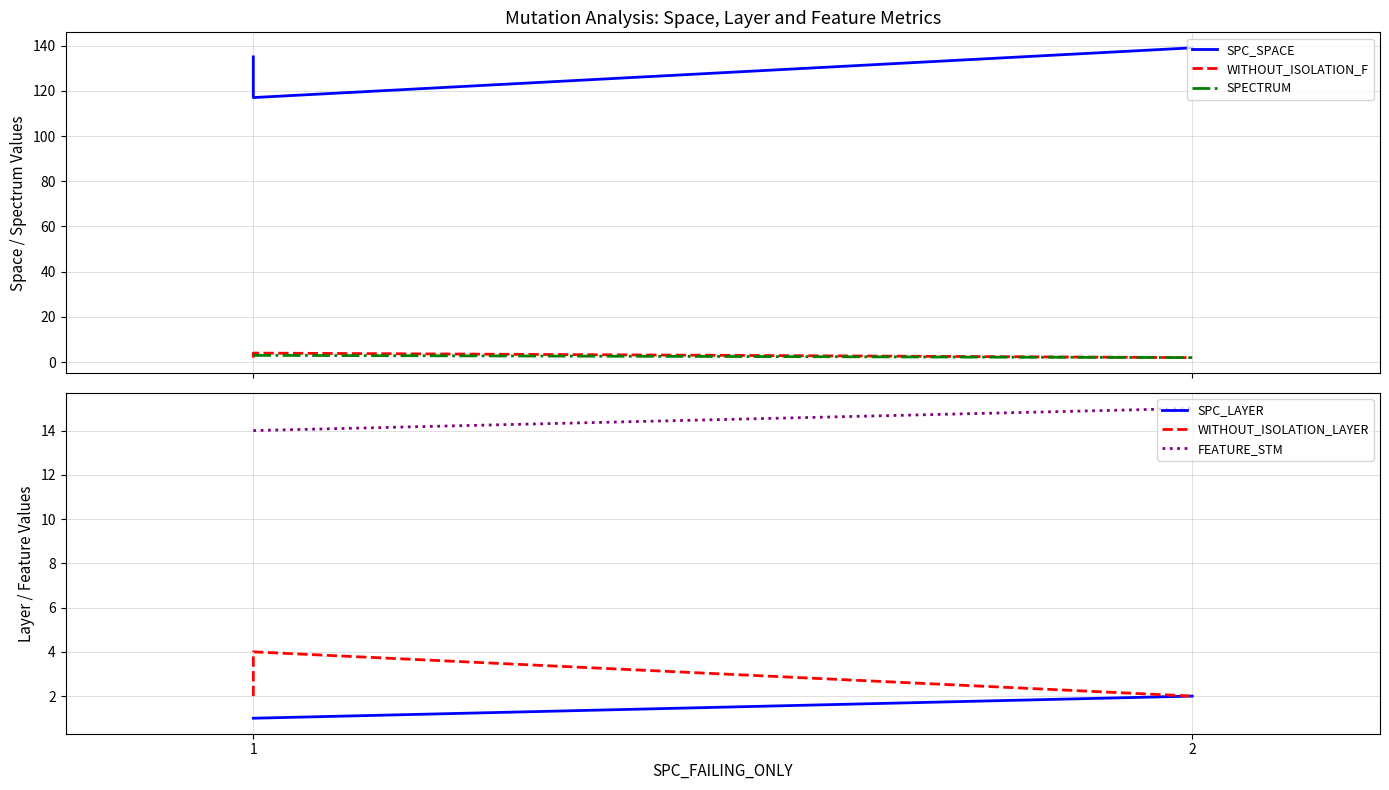

How many lines are shown in the chart?

6